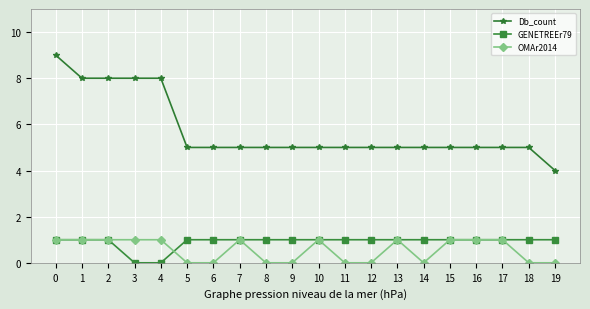

The value of OMAr2014 at 15 is 1. True or false?

True